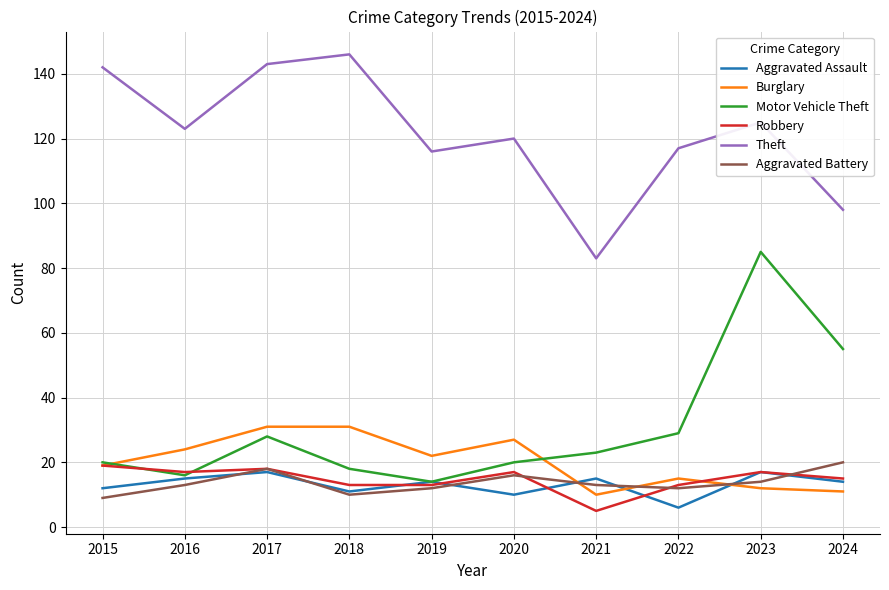

What is the approximate value of Aggravated Battery at 2018?

10